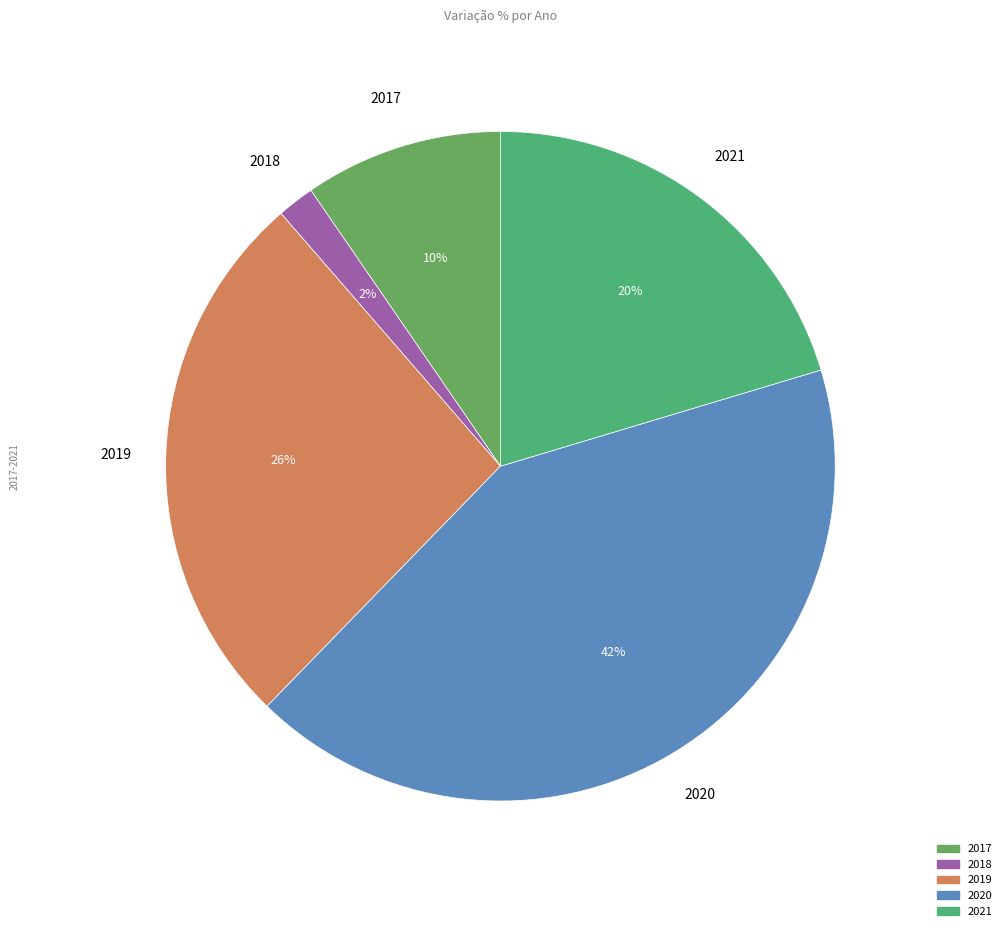

How many segments does this pie chart have?

5